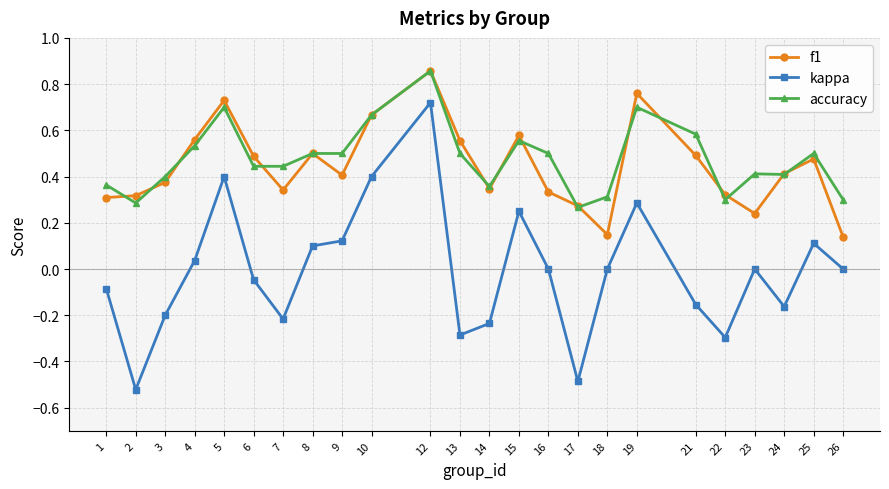

Which series has the largest total across all categories?

accuracy